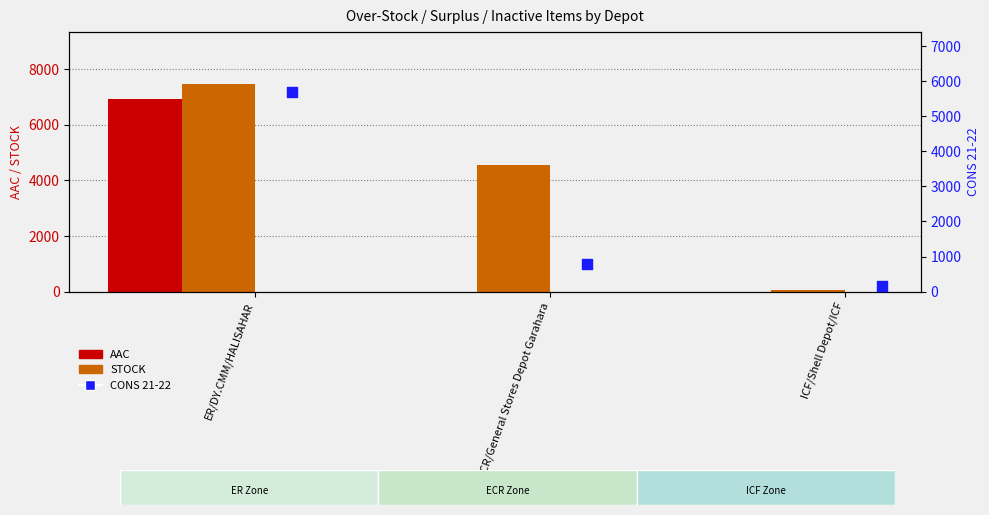

Which series contains the highest Y value?

STOCK